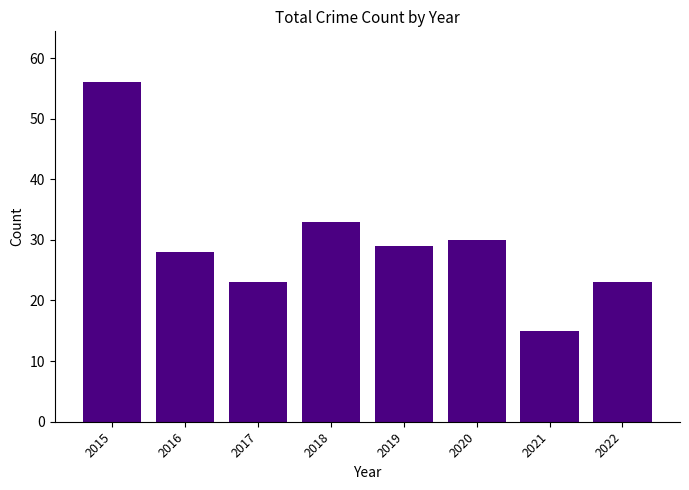

Which category has the highest value across all series?

2015